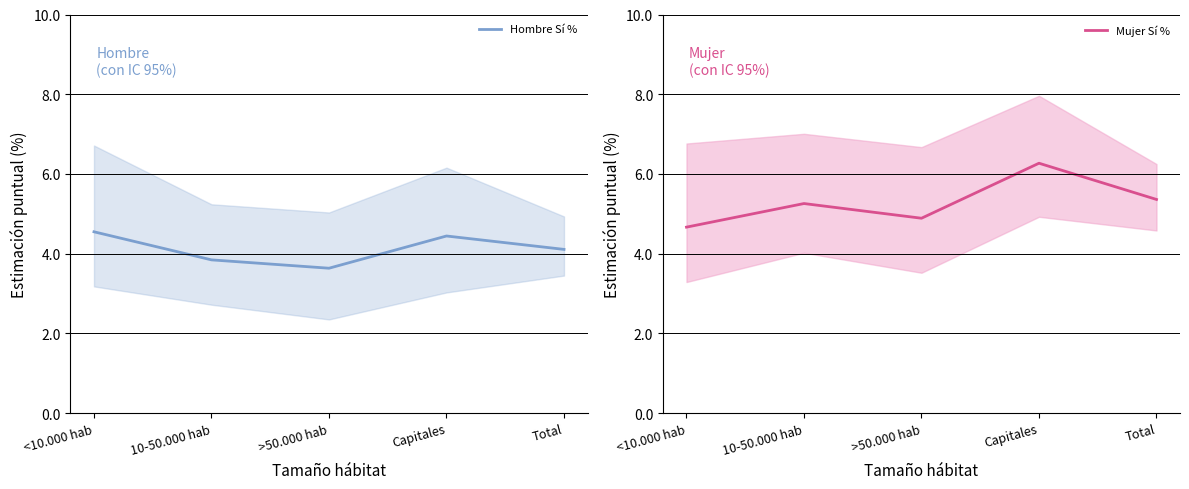

Which category has the lowest value in the Hombre Sí % series?

>50.000 hab